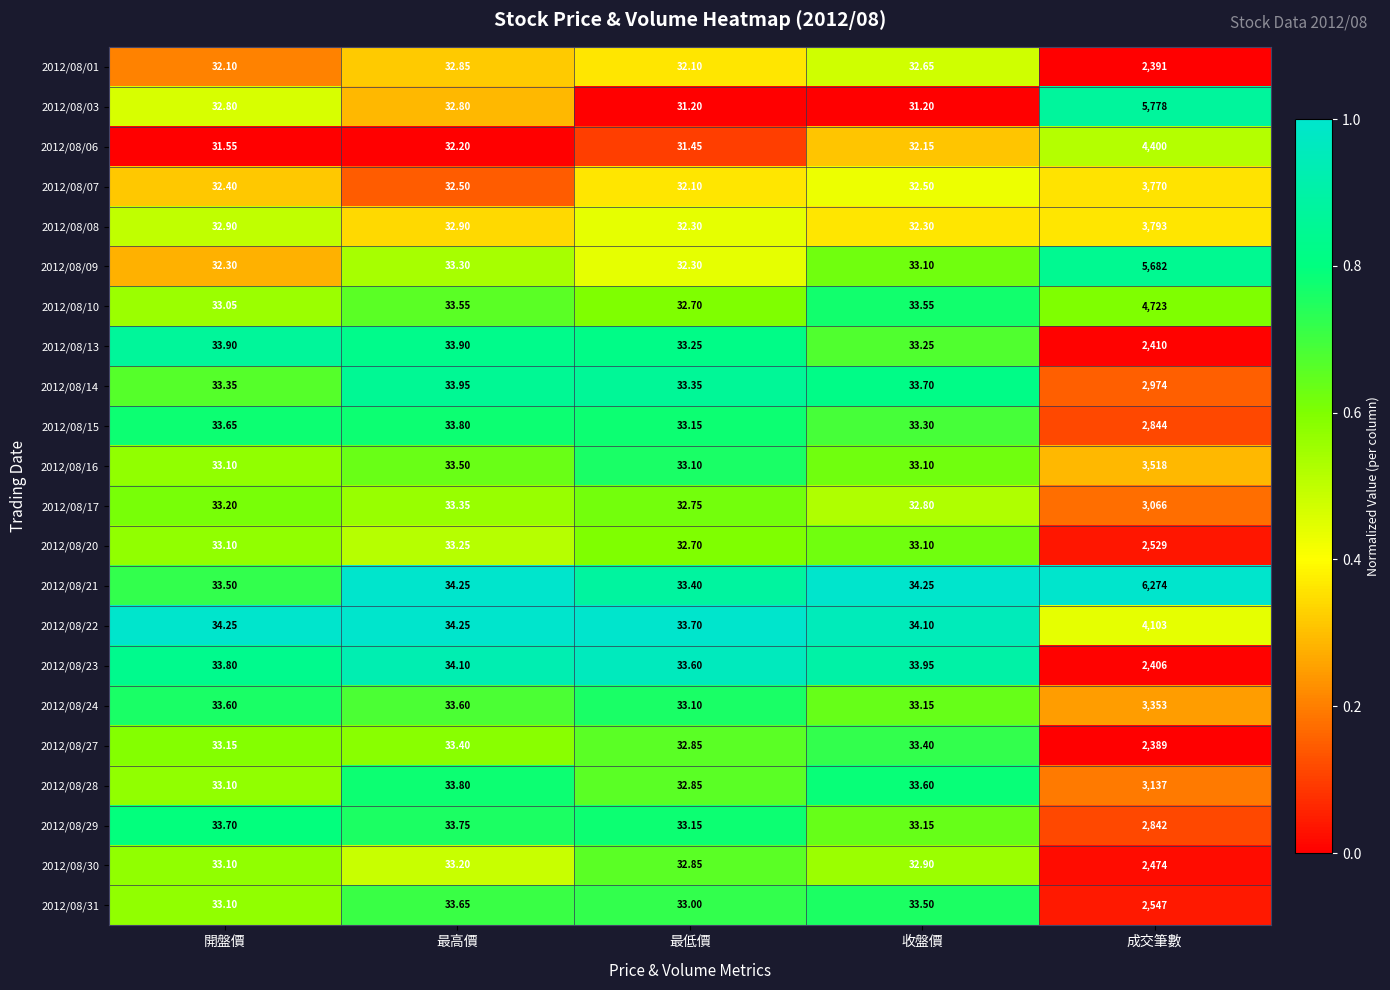

At which label is 2012/08/17 closest to 1549?

最高價